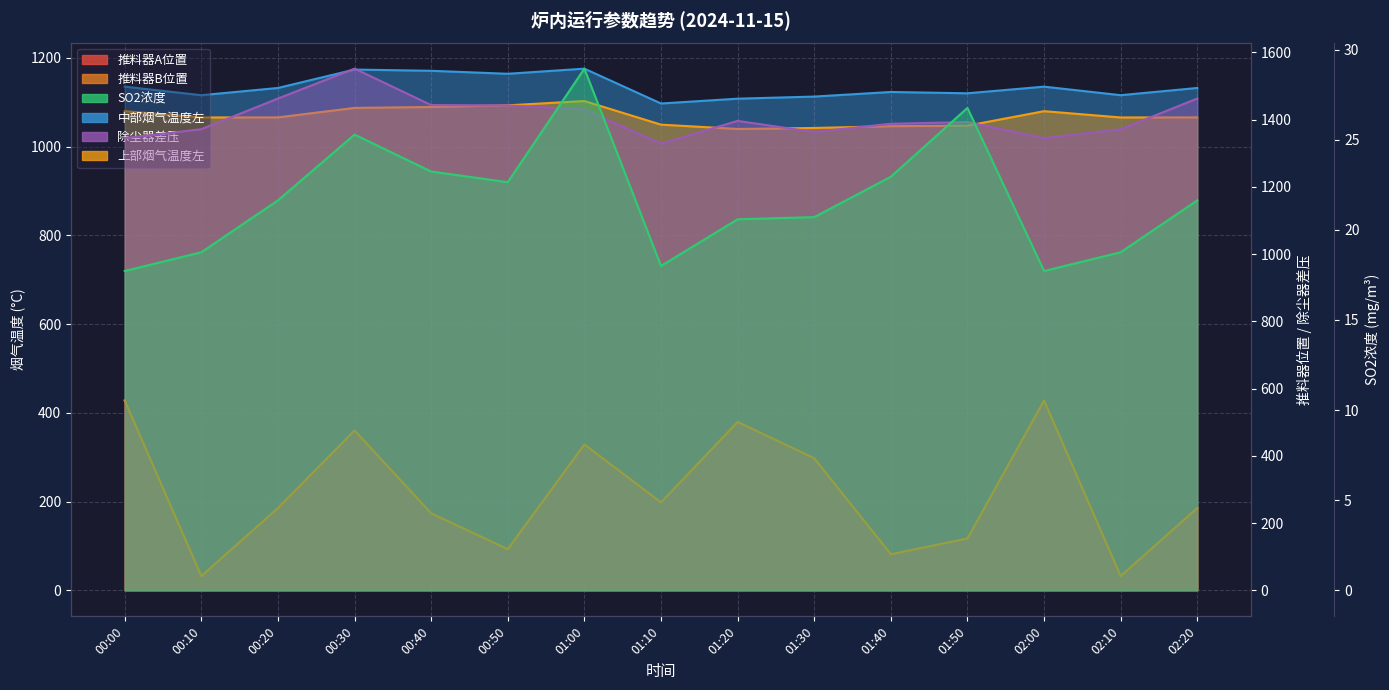

At which category is the sum across all series the highest?

00:30